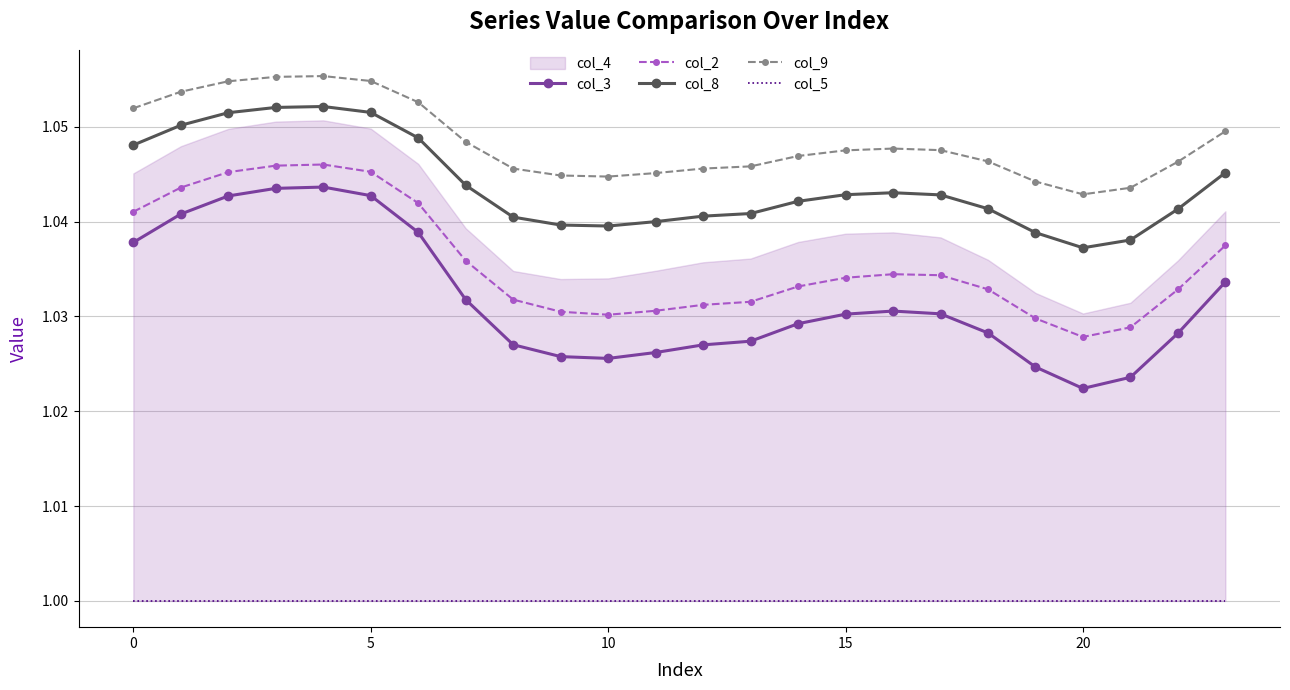

True or false: col_2 and col_8 cross at least once.

False